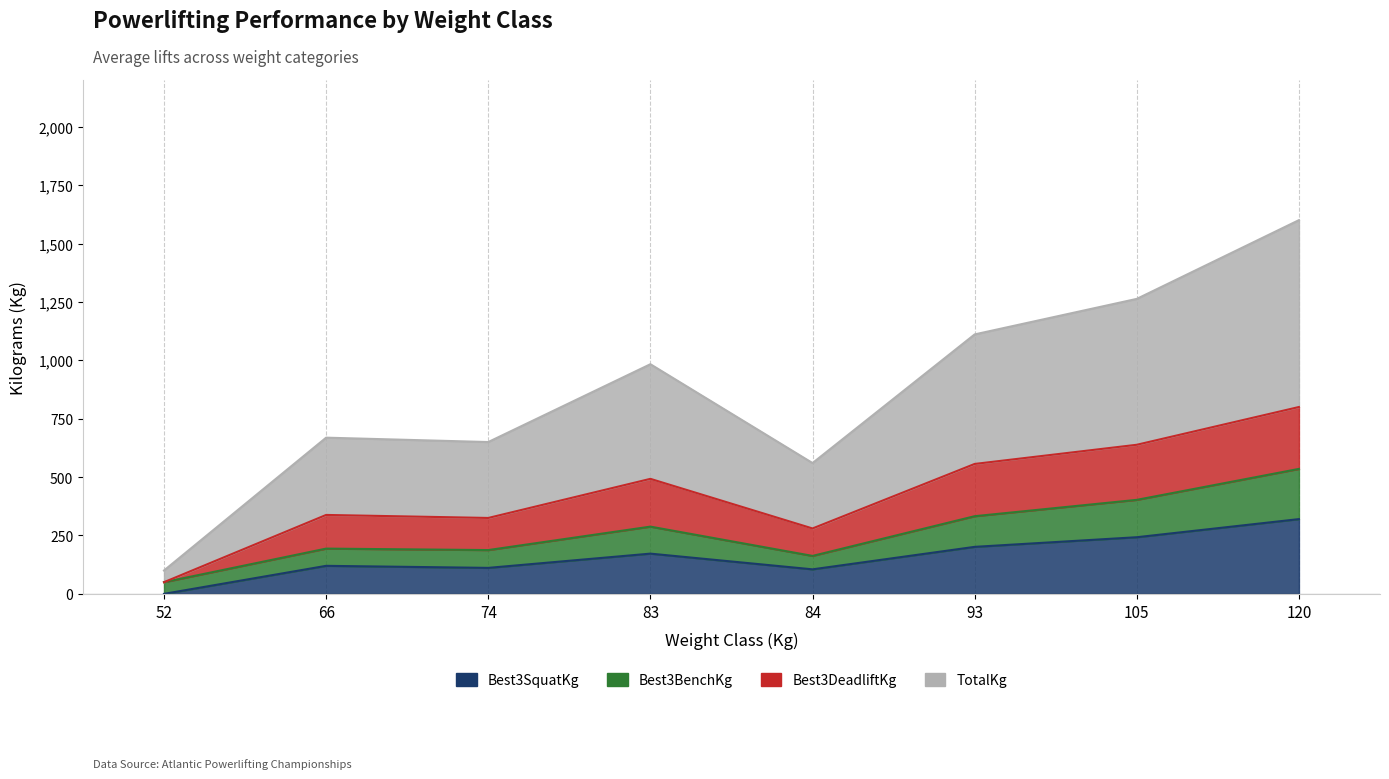

What value does the Best3SquatKg series have at 105?

242.5